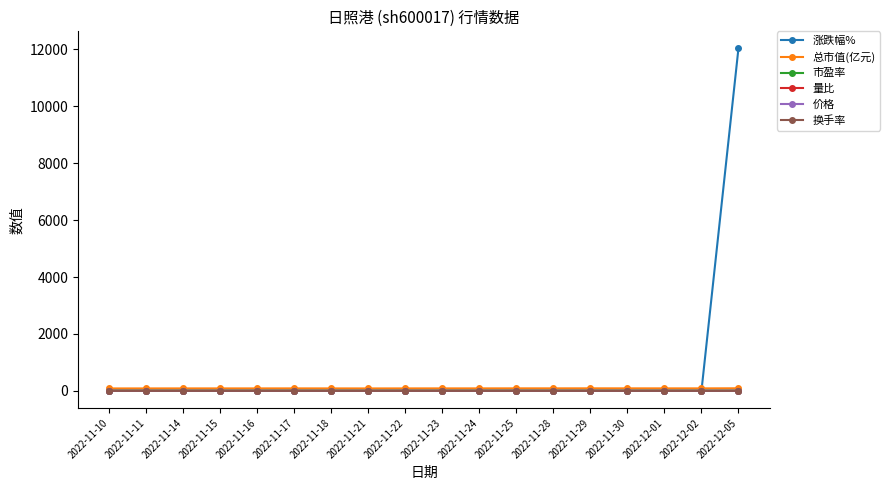

What is the difference between the second highest and minimum values in the 换手率 series?

0.7